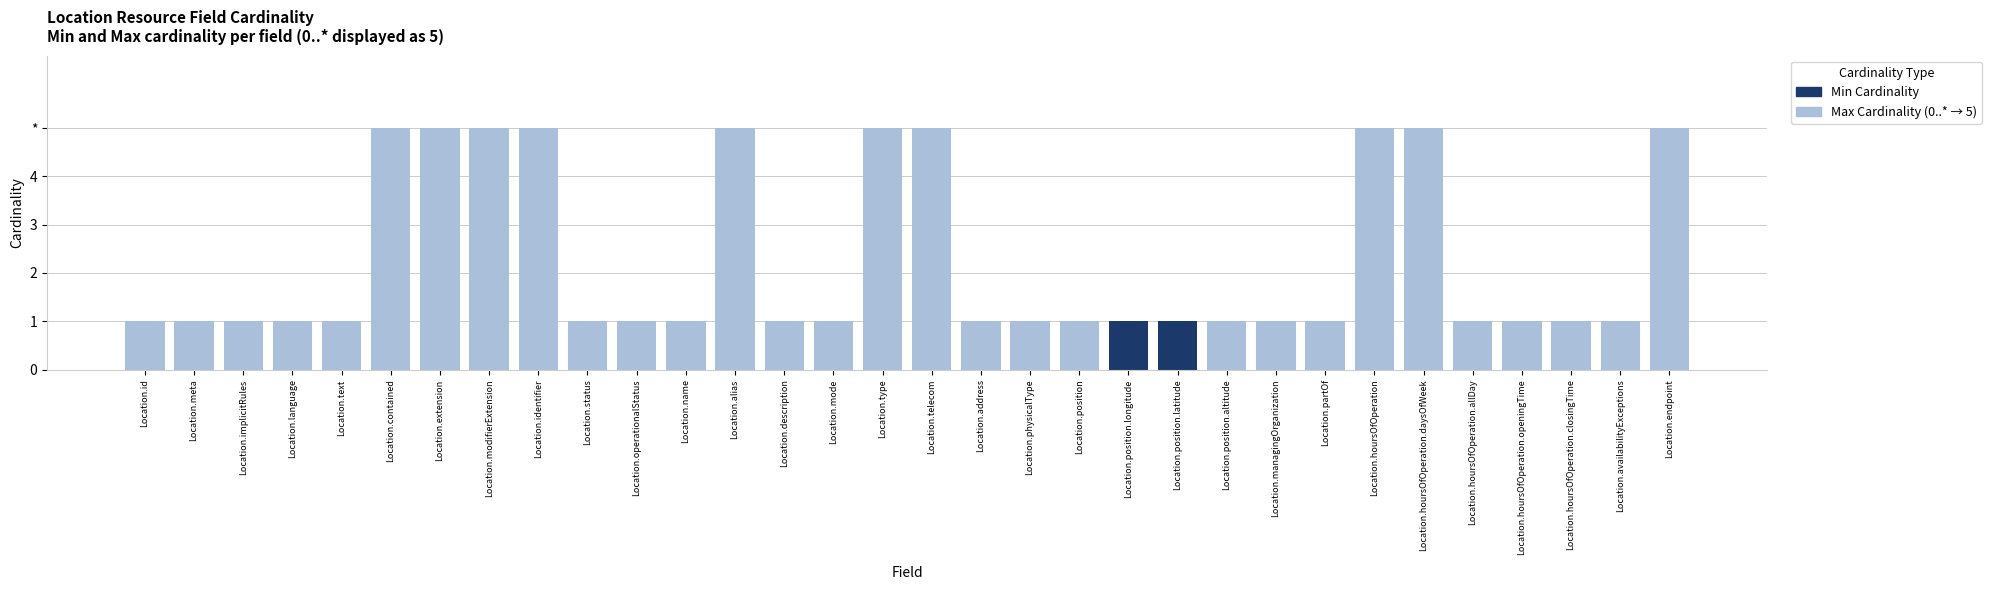

How many series are shown in this chart?

2